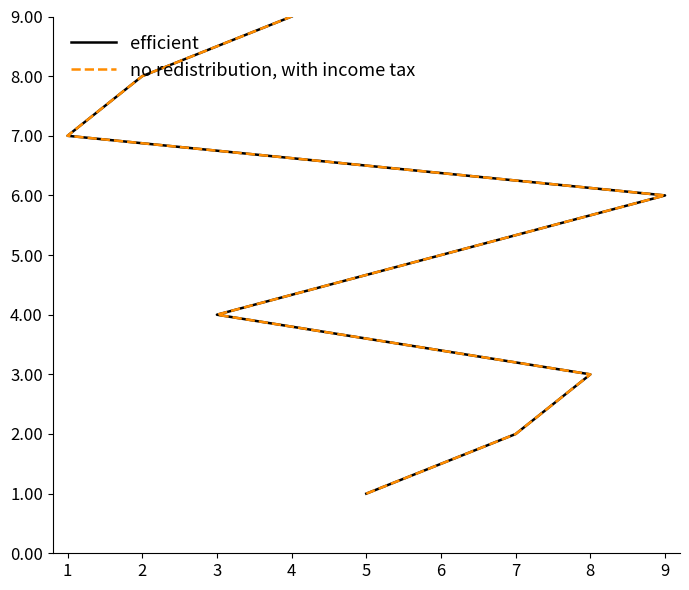

The no redistribution, with income tax series shows 1 at 8. True or false?

False